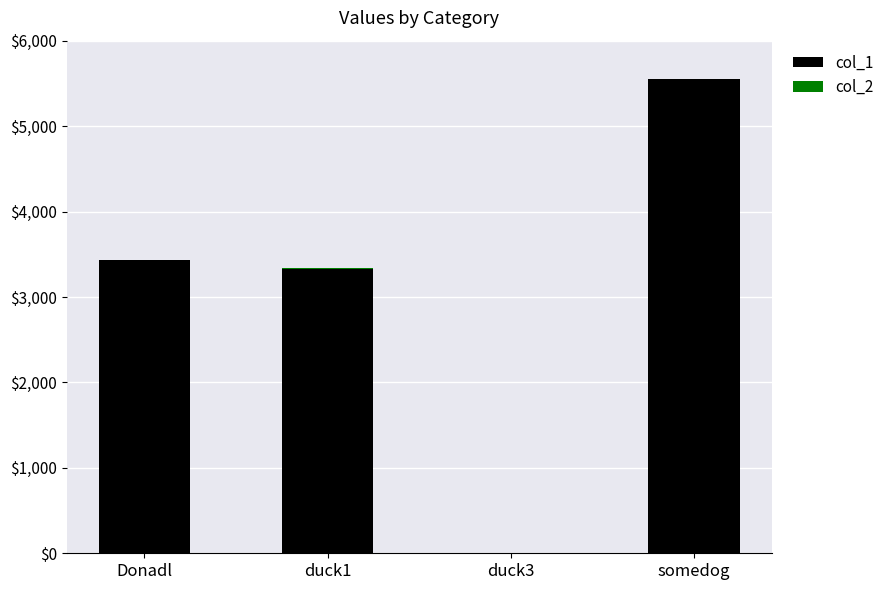

The col_1 series shows 3434 at Donadl. True or false?

True